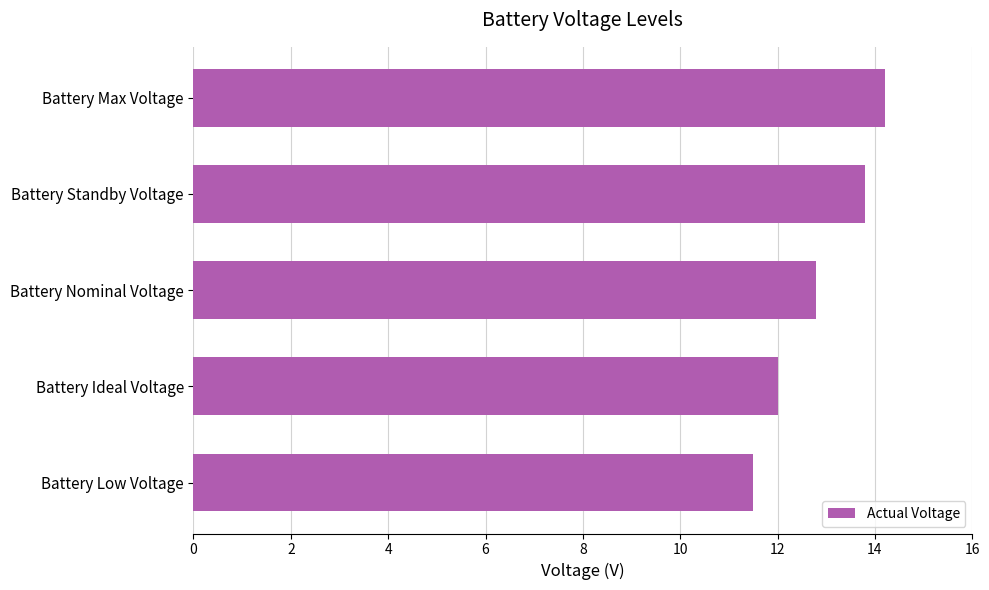

The chart shows a value of 21.1 at Battery Ideal Voltage. True or false?

False